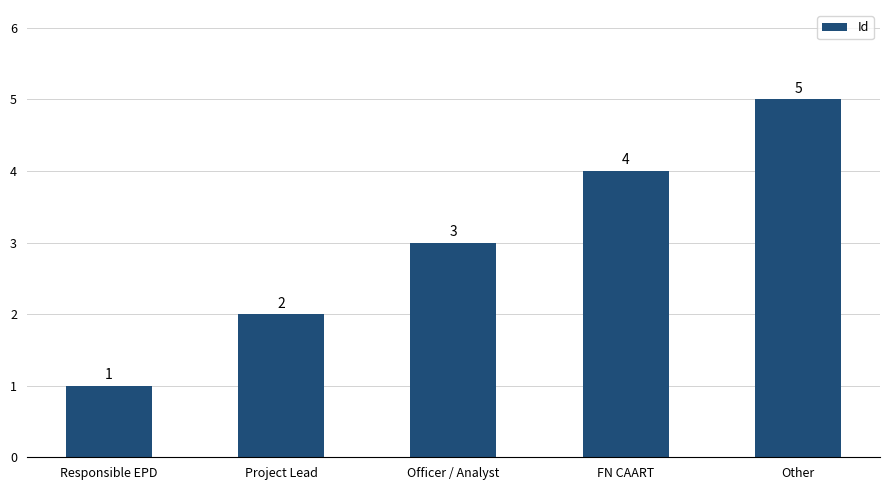

Is it true that the value at Officer / Analyst is 3?

True